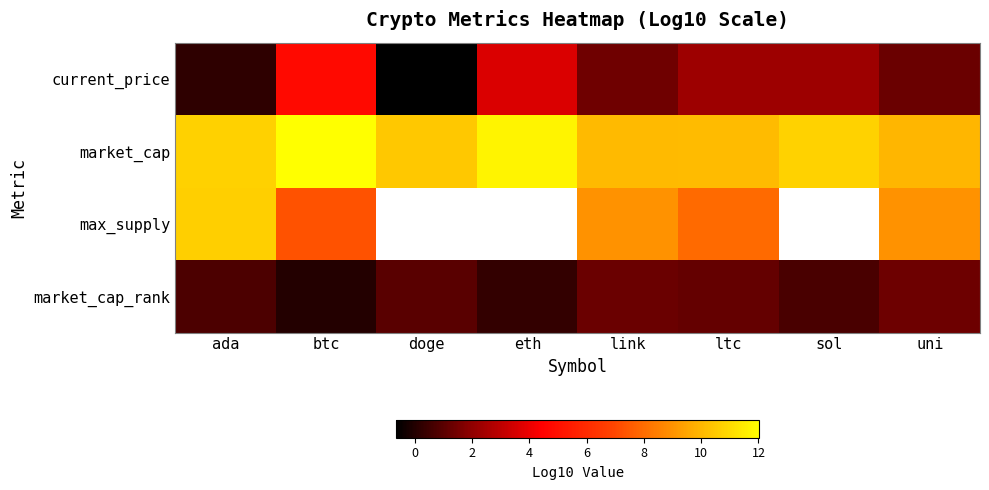

Which series has the widest spread of values?

current_price